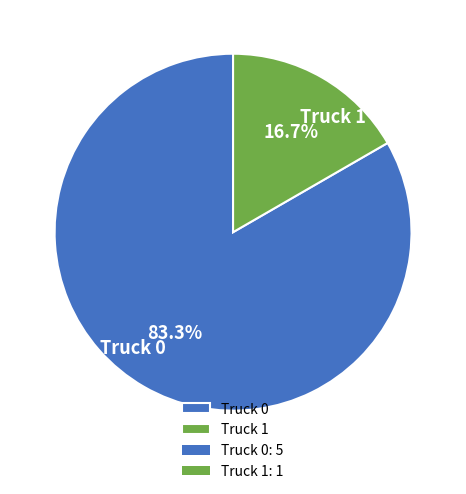

Is Truck 1 the majority of the pie?

No